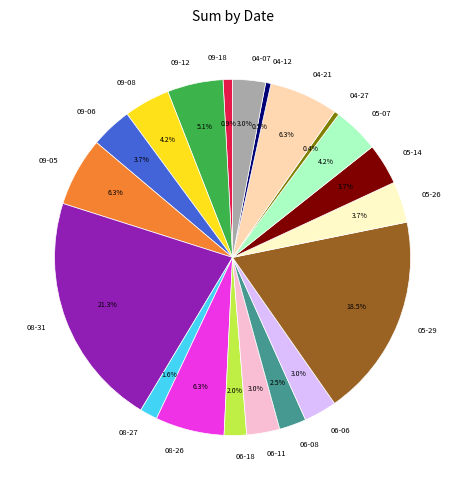

How much of the chart is everything except 04-07?

97.0%